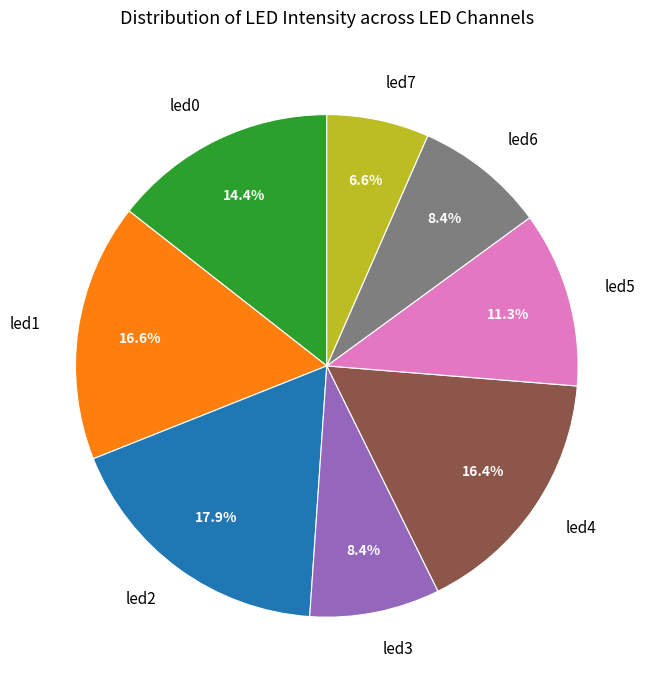

How many segments does this pie chart have?

8